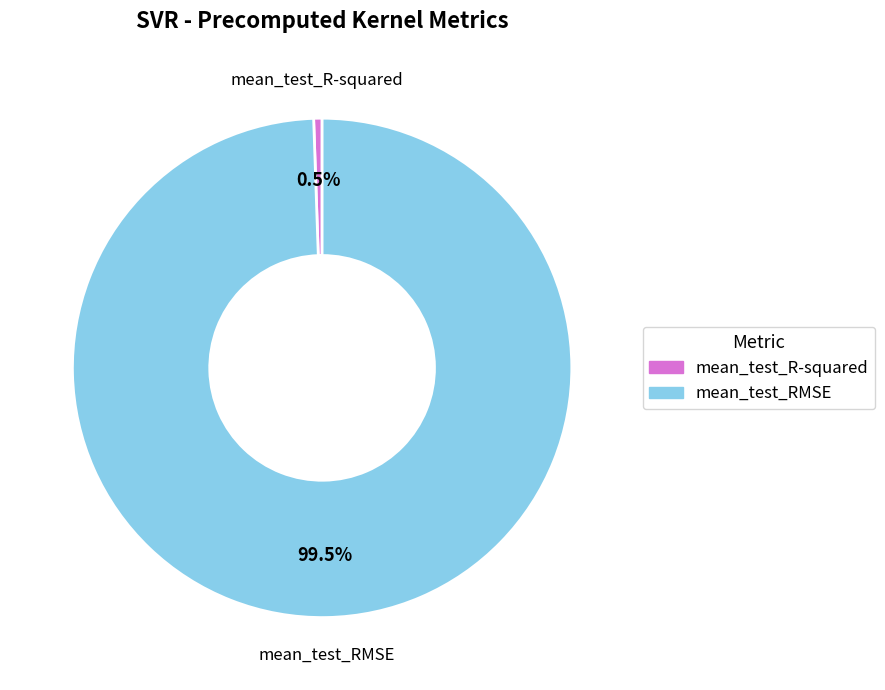

What is the smallest slice in the pie chart?

mean_test_R-squared